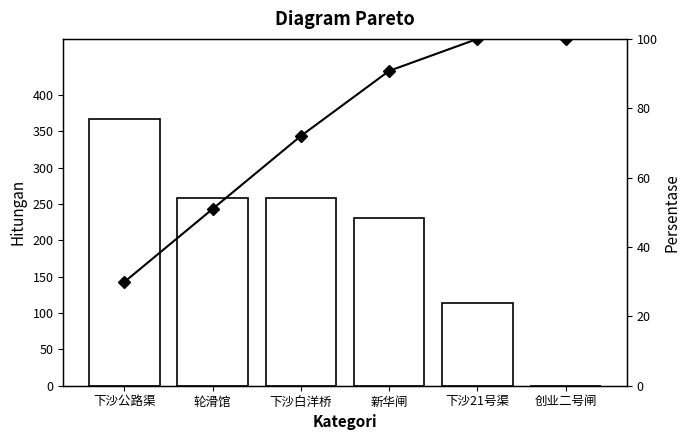

Reading left to right, extract all data points from this chart.

Count: 367.2	259.0	258.7	230.8	113.3	0.0
Cumulative %: 29.9	50.9	72.0	90.8	100.0	100.0